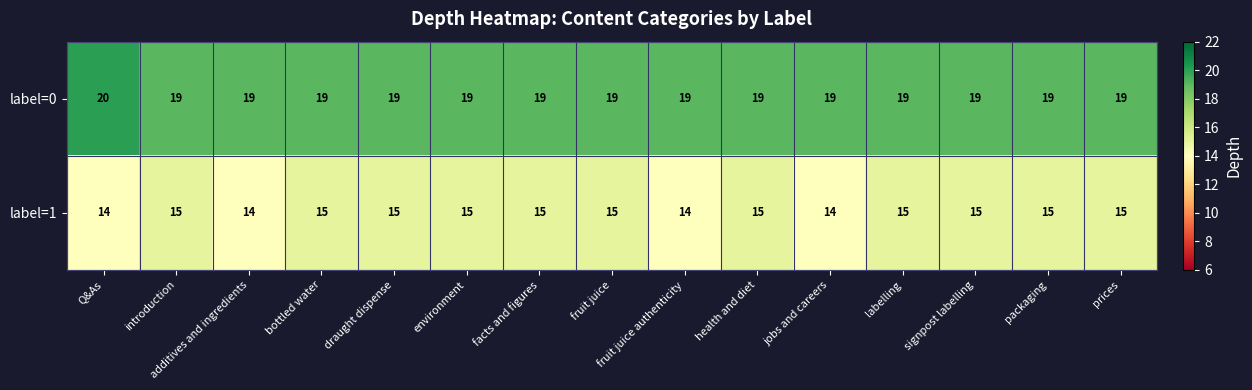

Is it true that label=1 equals 14 at jobs and careers?

True